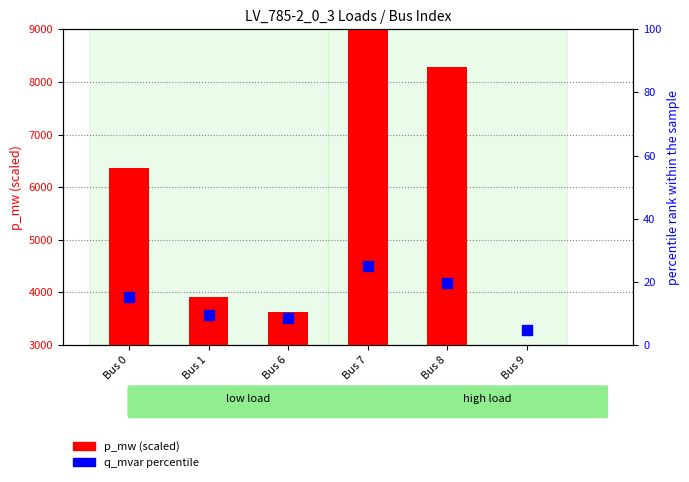

Which series has the largest total across all categories?

p_mw (scaled)